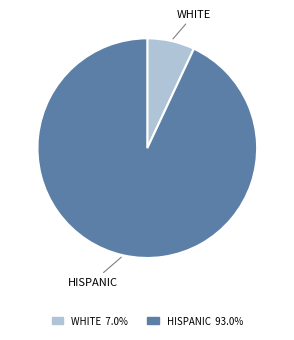

Is there a majority slice in this chart?

Yes